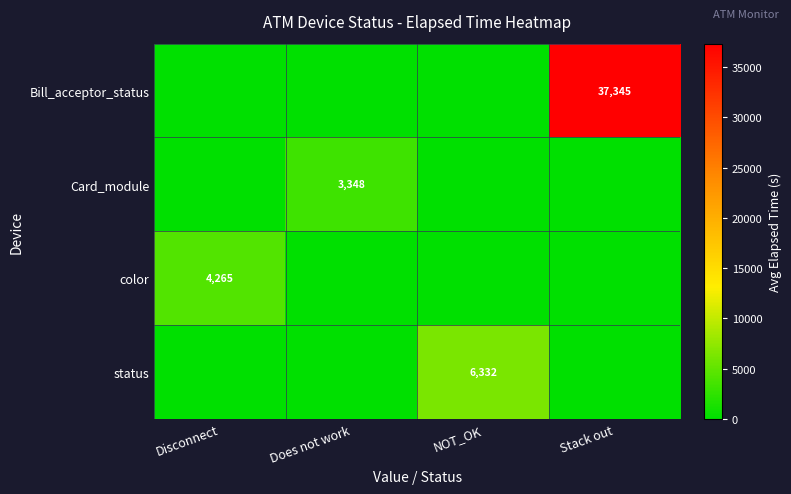

What is the spread (max minus min) of values at Stack out?

37345